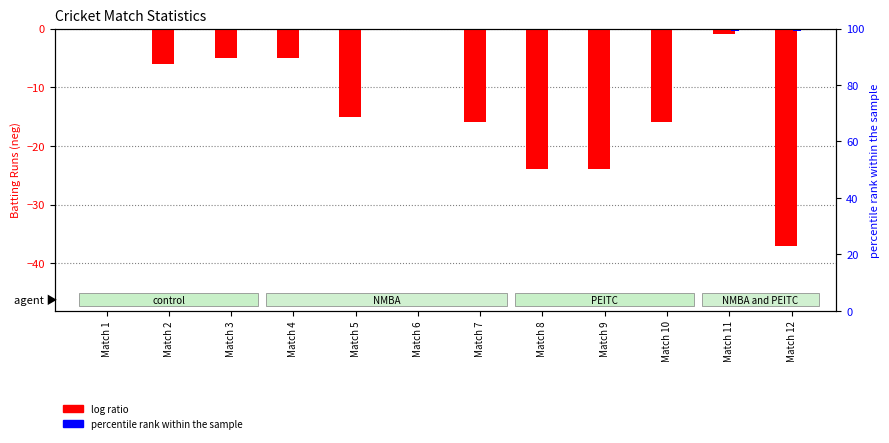

What is the smallest value displayed?

-37.0